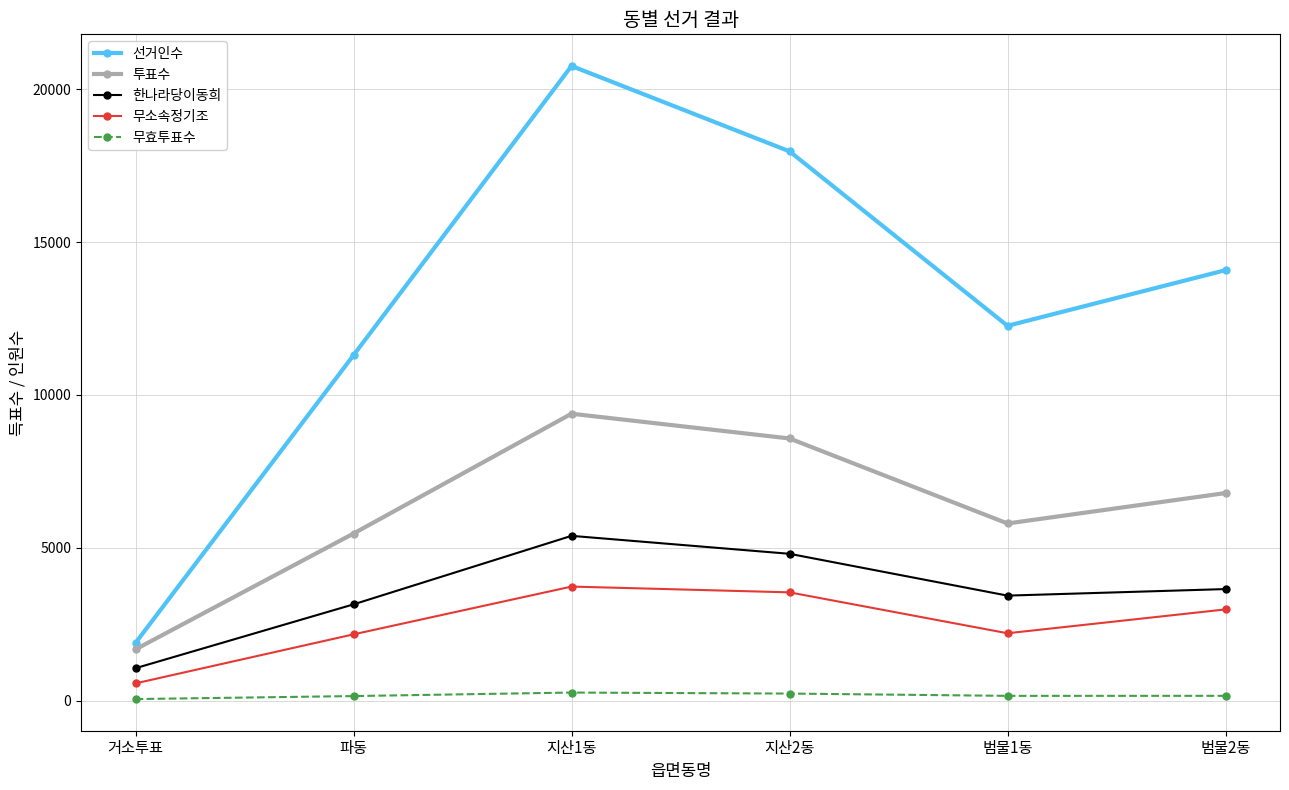

Where is the first local minimum for 선거인수?

범물1동